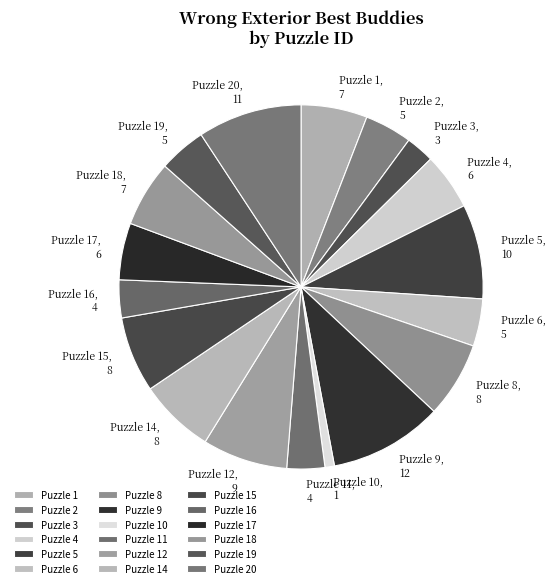

What is the smallest slice in the pie chart?

Puzzle 10